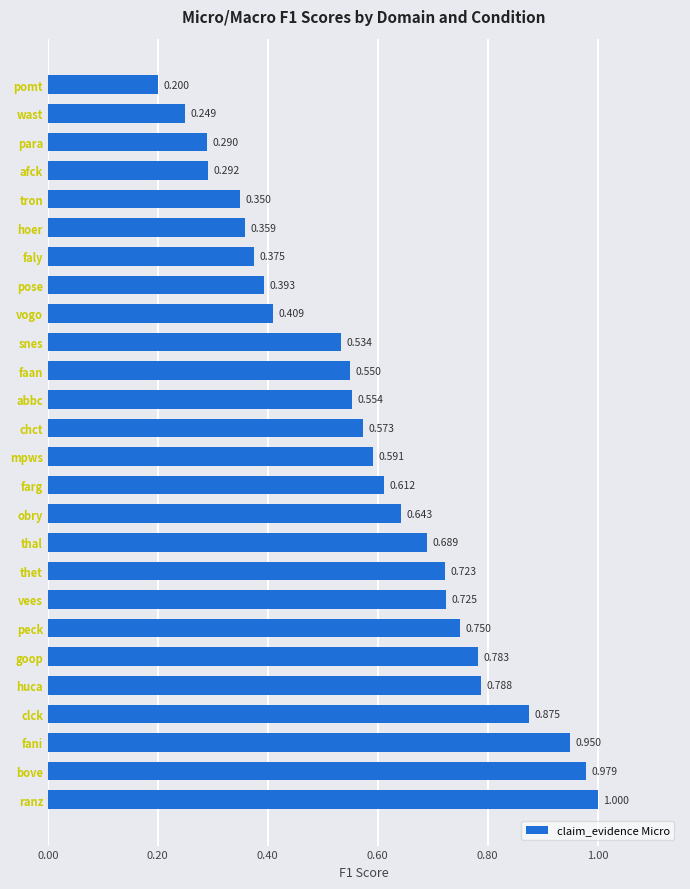

At which category does the chart reach its minimum across all series?

pomt